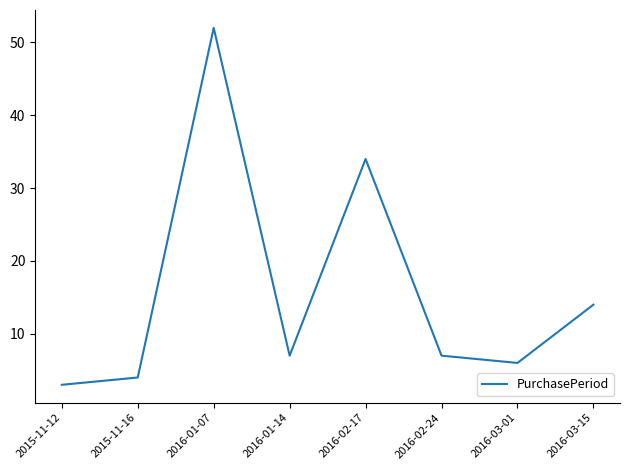

Which has a higher value, 2016-02-24 or 2016-01-07?

2016-01-07